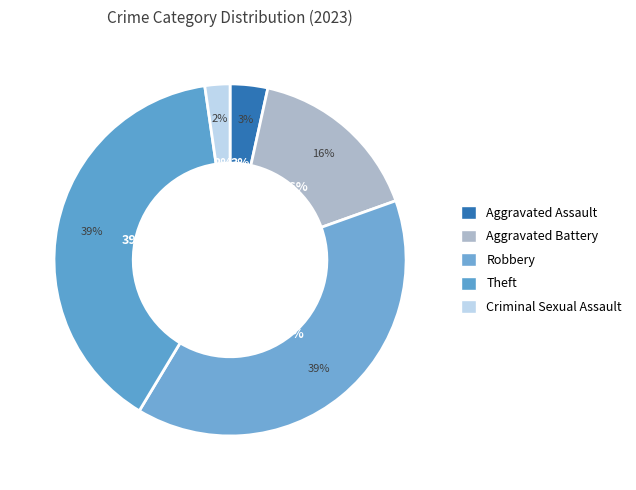

To the nearest percent, what is the difference between the Theft and Aggravated Assault slice percentages?

36%